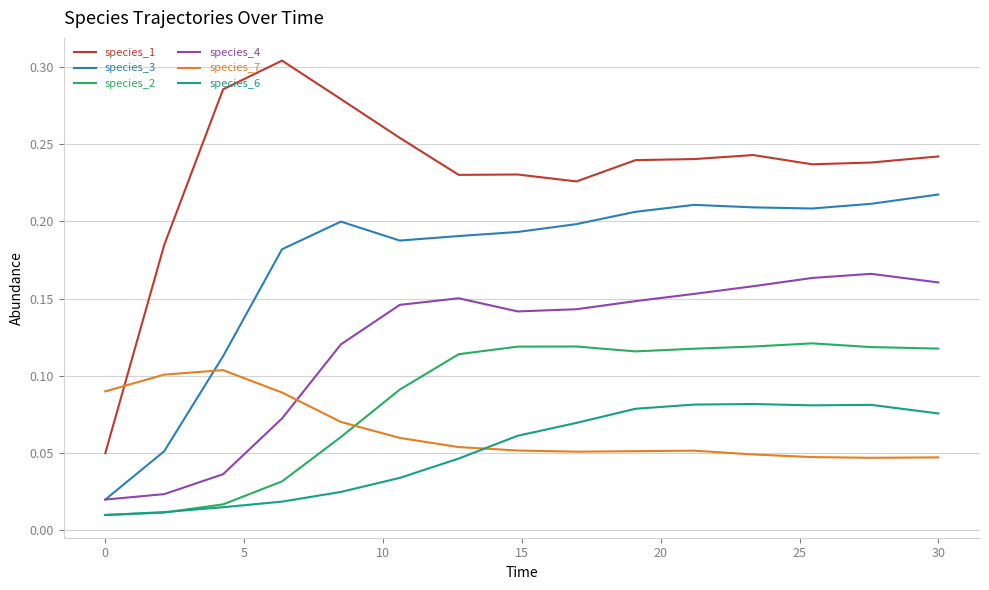

Rank the series by their maximum value, from highest to lowest.

species_1, species_3, species_4, species_2, species_7, species_6